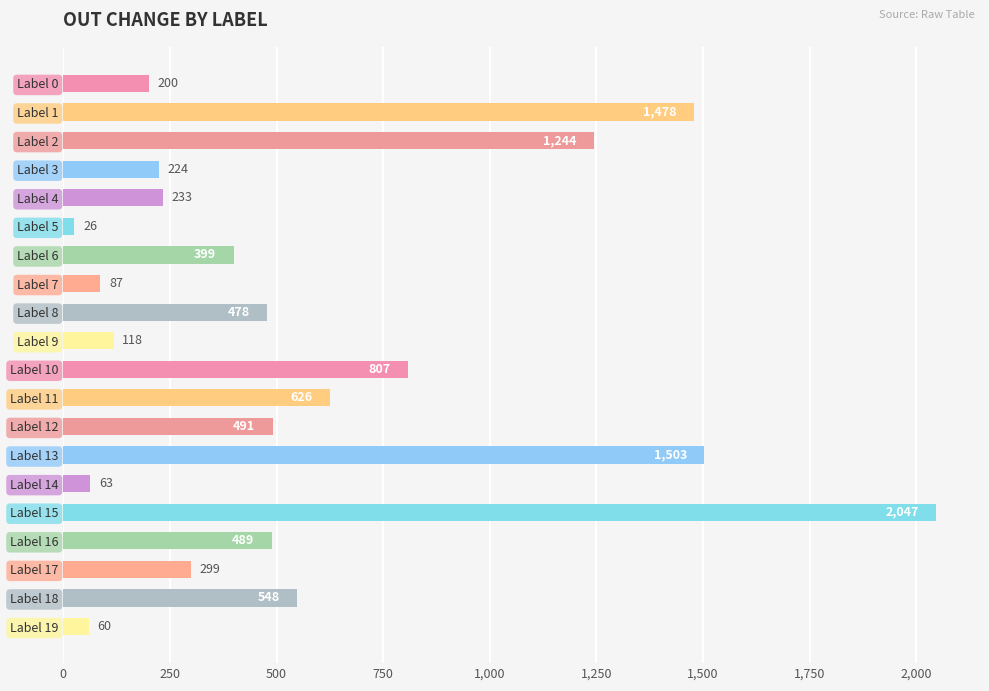

What is the greatest value displayed?

2047